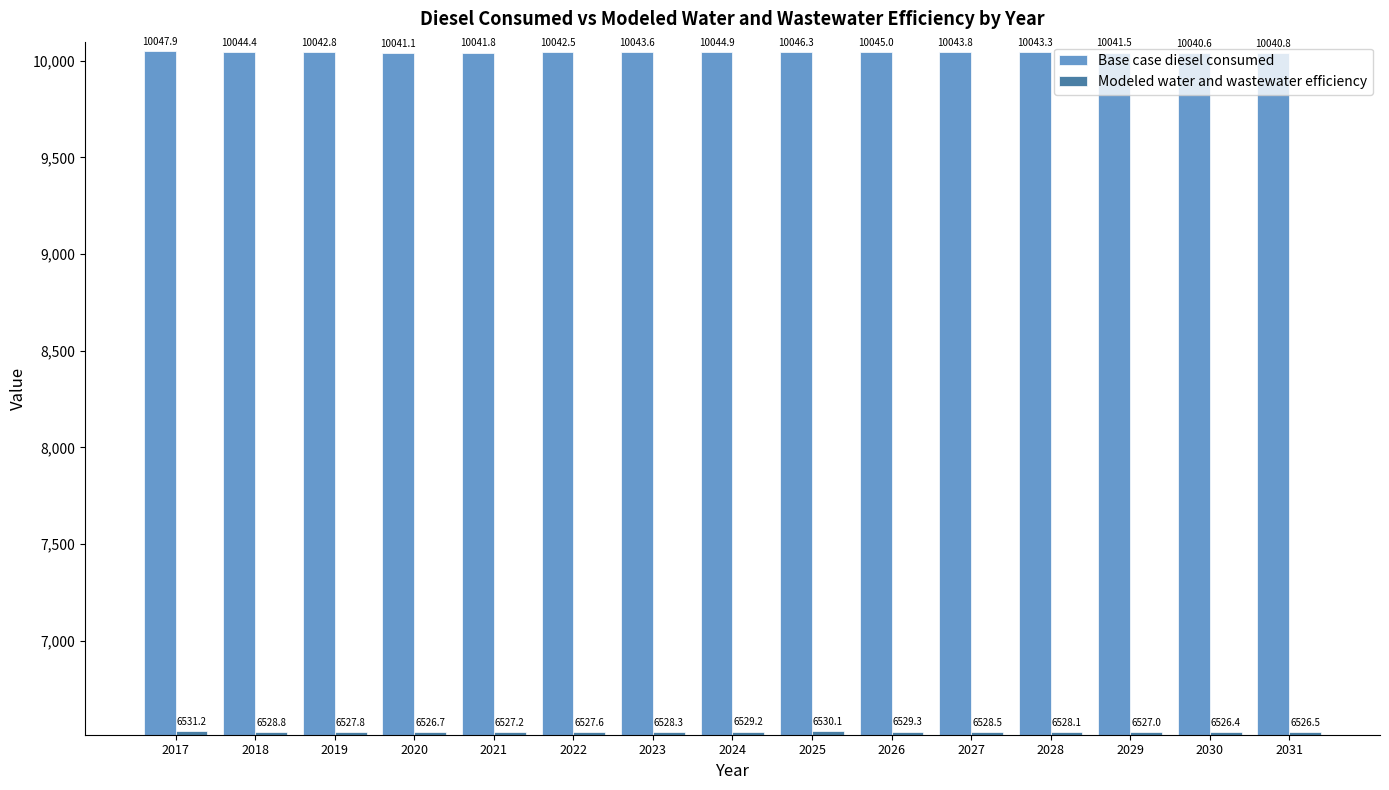

How many values in the Base case diesel consumed series exceed 10043?

8